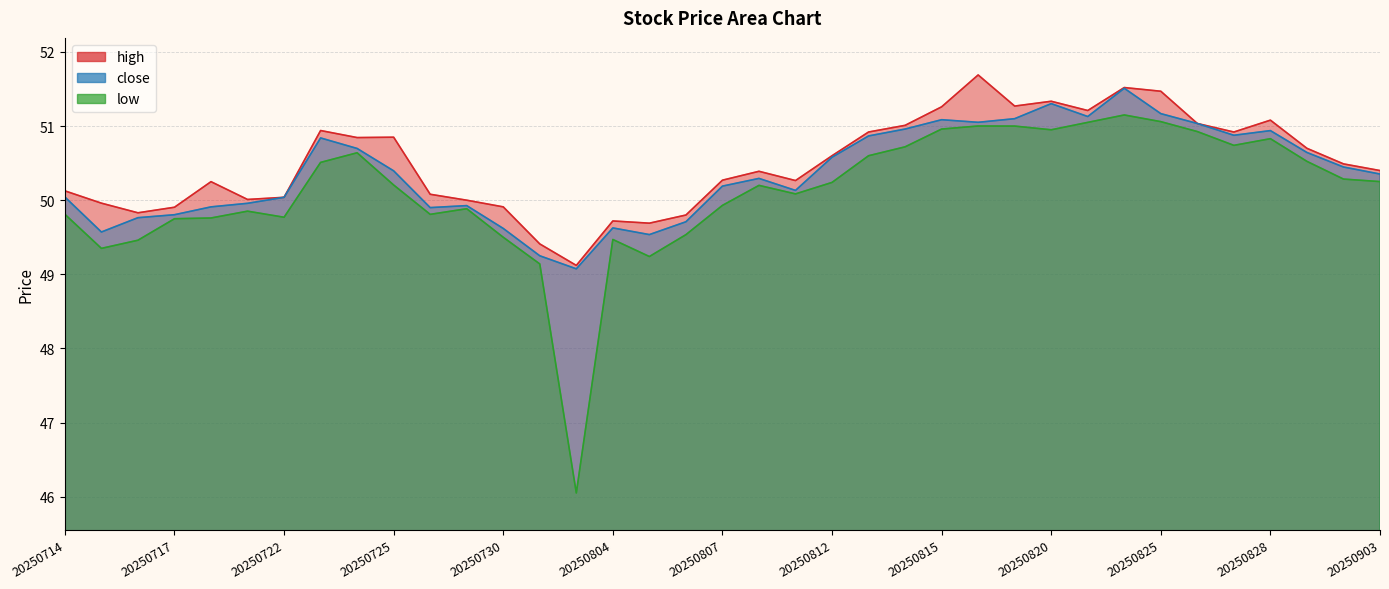

The value of low at 20250805 is 49.2. True or false?

True